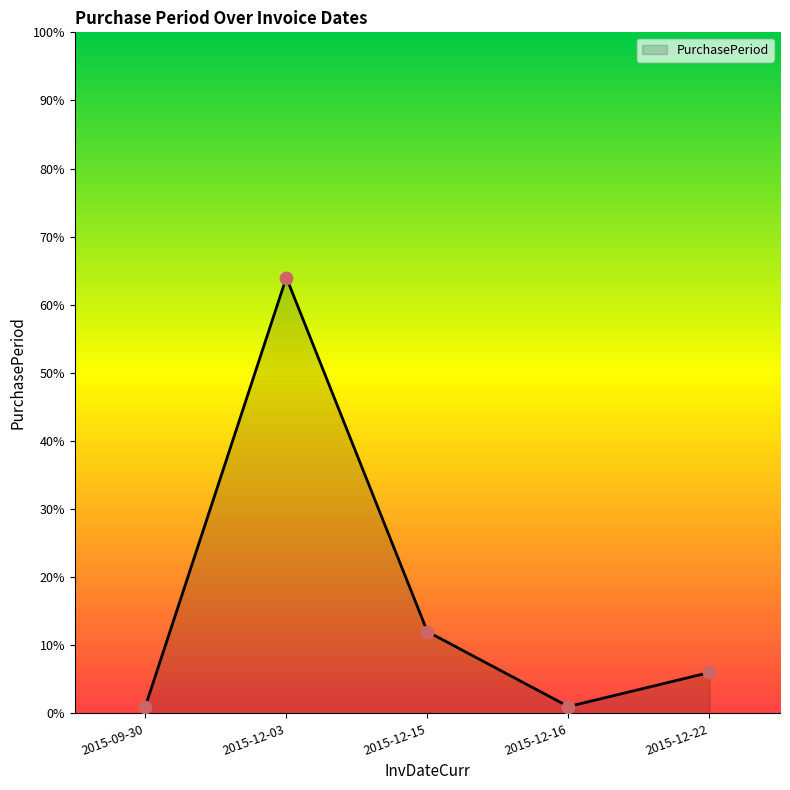

Approximately how many times larger is the value at 2015-12-16 compared to 2015-12-15?

0.1